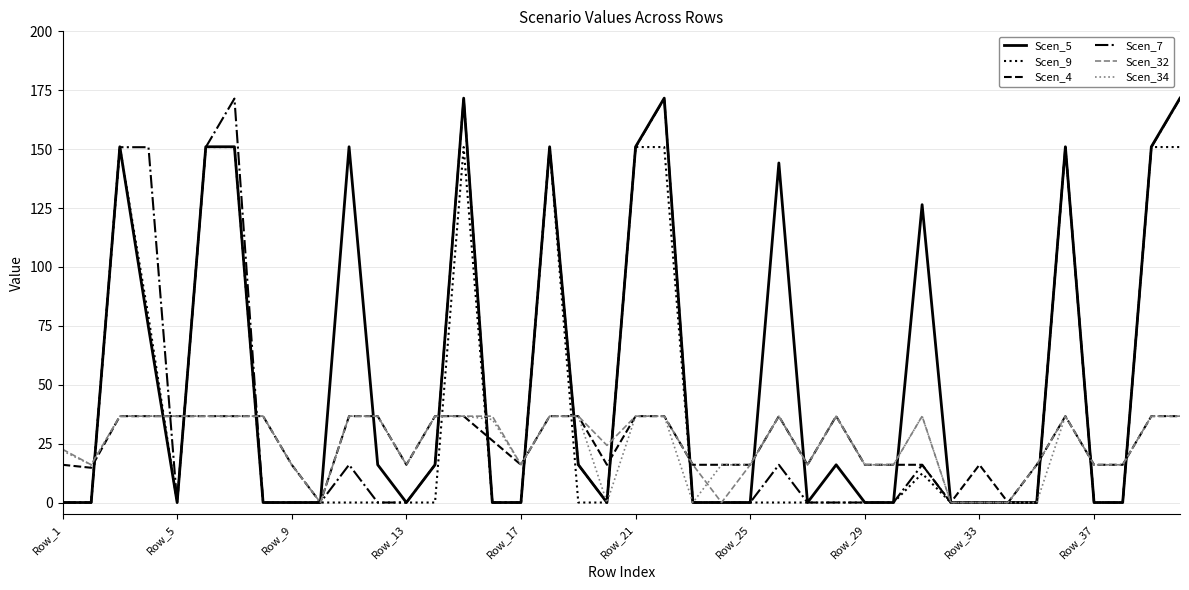

Which series has the largest range (max minus min)?

Scen_5